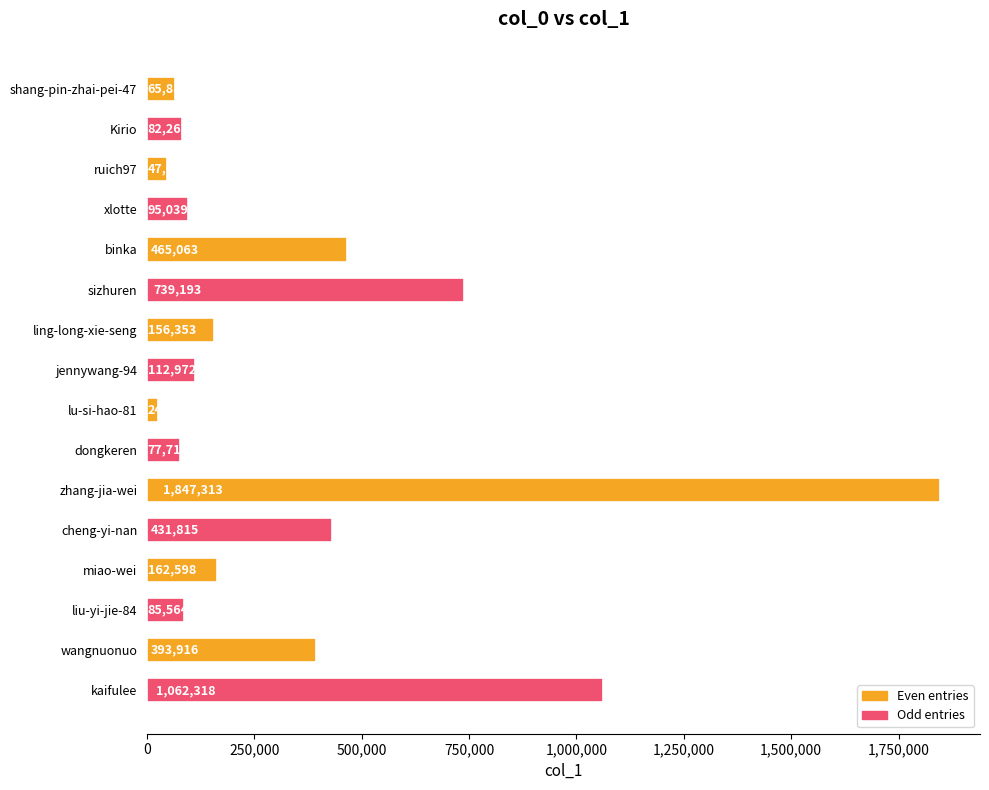

What is the value of the 4th bar from the top?

95039